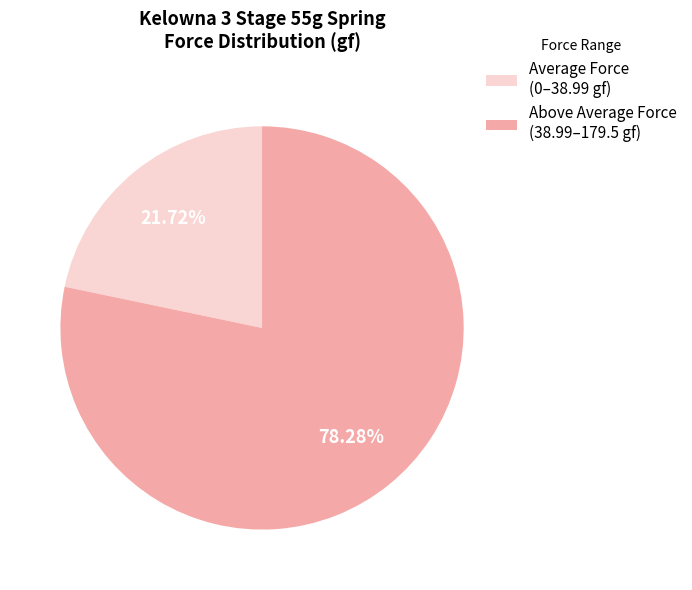

Approximately how many times larger is the value at Average Force (0–38.99 gf) compared to Above Average Force (38.99–179.5 gf)?

0.3